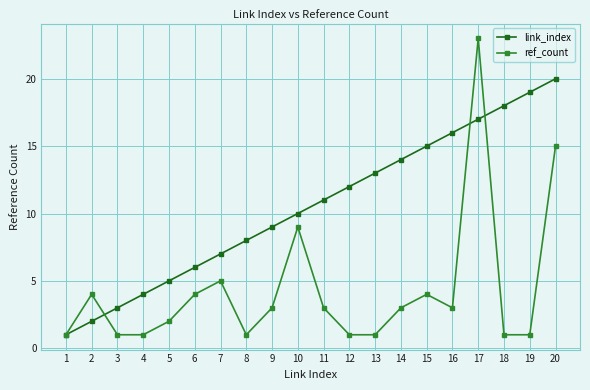

Reading right to left, list all the values displayed in this chart.

link_index: 20	19	18	17	16	15	14	13	12	11	10	9	8	7	6	5	4	3	2	1
ref_count: 15	1	1	23	3	4	3	1	1	3	9	3	1	5	4	2	1	1	4	1